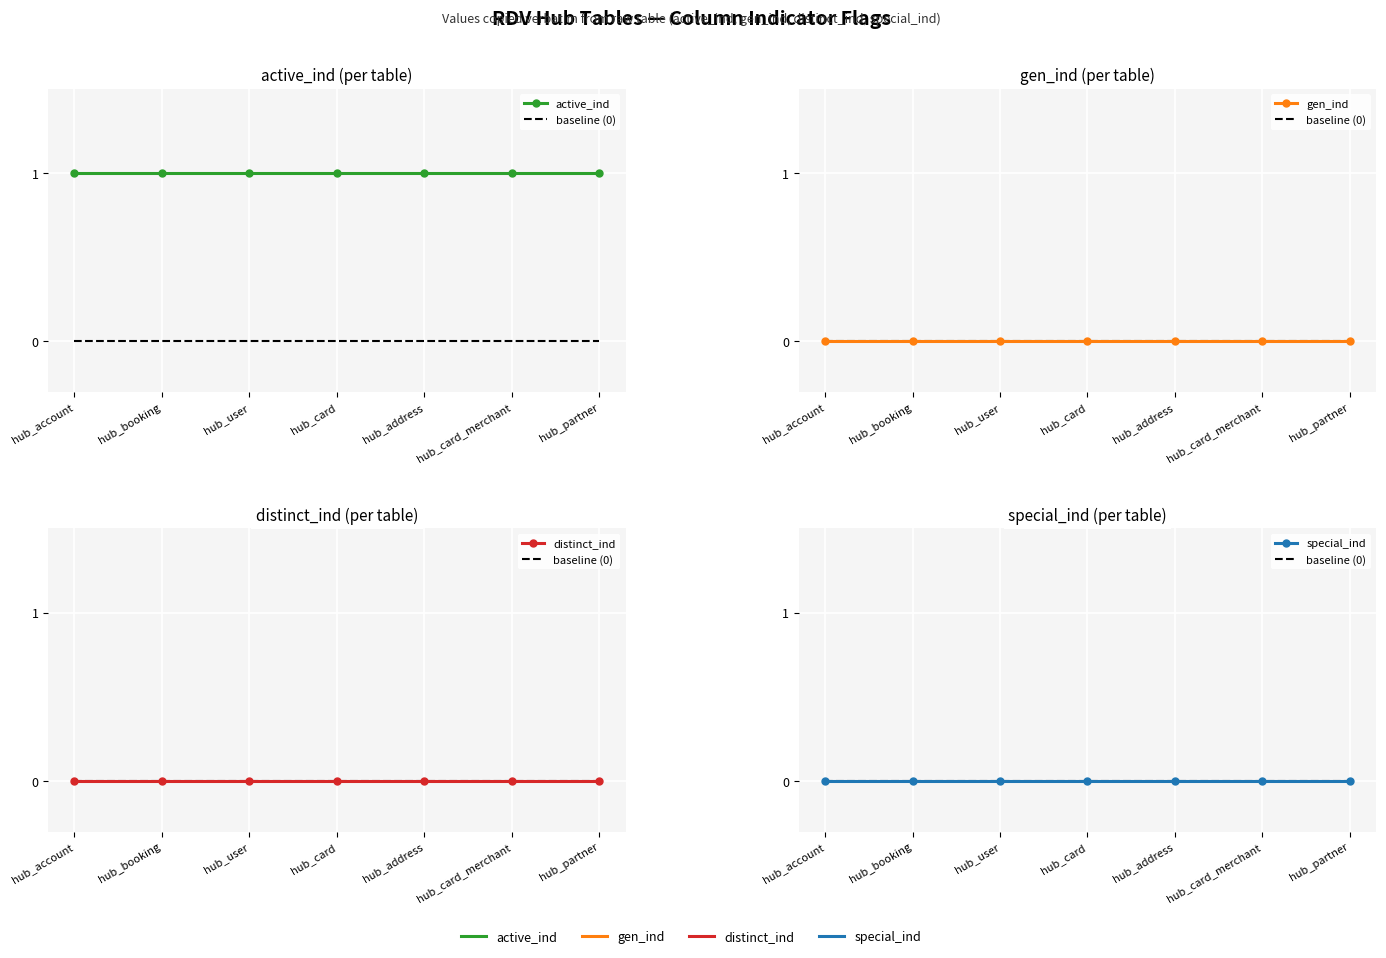

Is the value of baseline (0) at hub_booking greater than the value of distinct_ind at hub_booking?

No